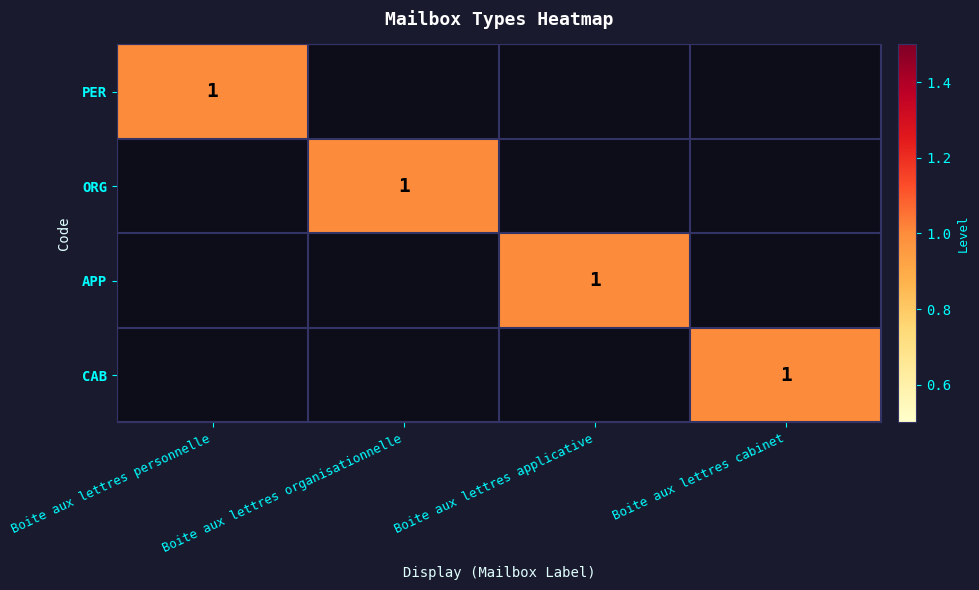

True or false: PER has a value of 0 at Boite aux lettres cabinet.

True